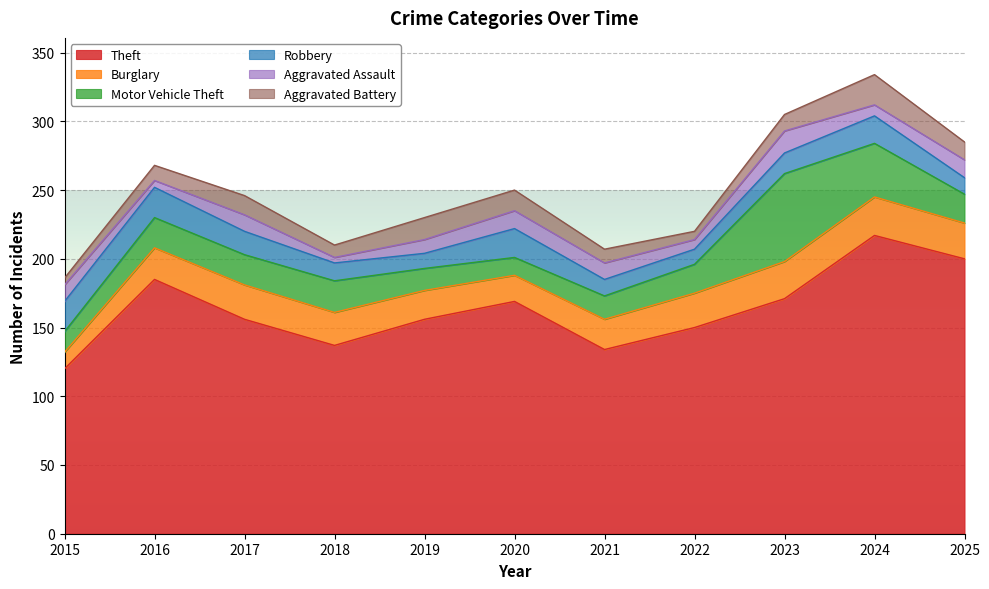

Which series ends up on top after the final intersection of Aggravated Battery and Aggravated Assault?

Aggravated Battery